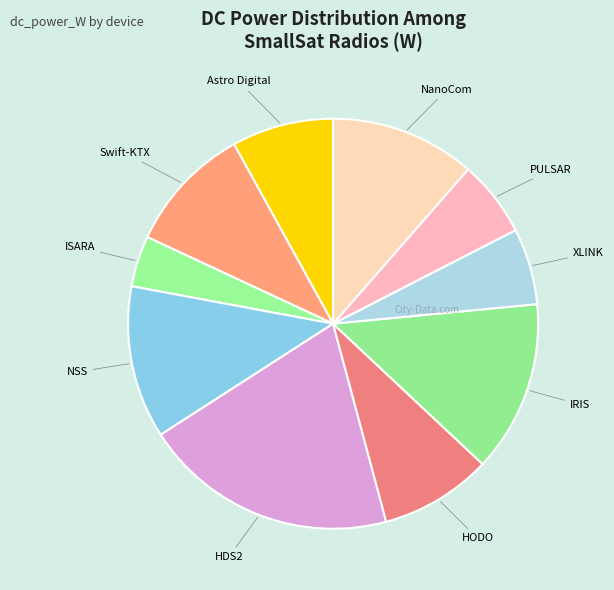

How many segments does this pie chart have?

10